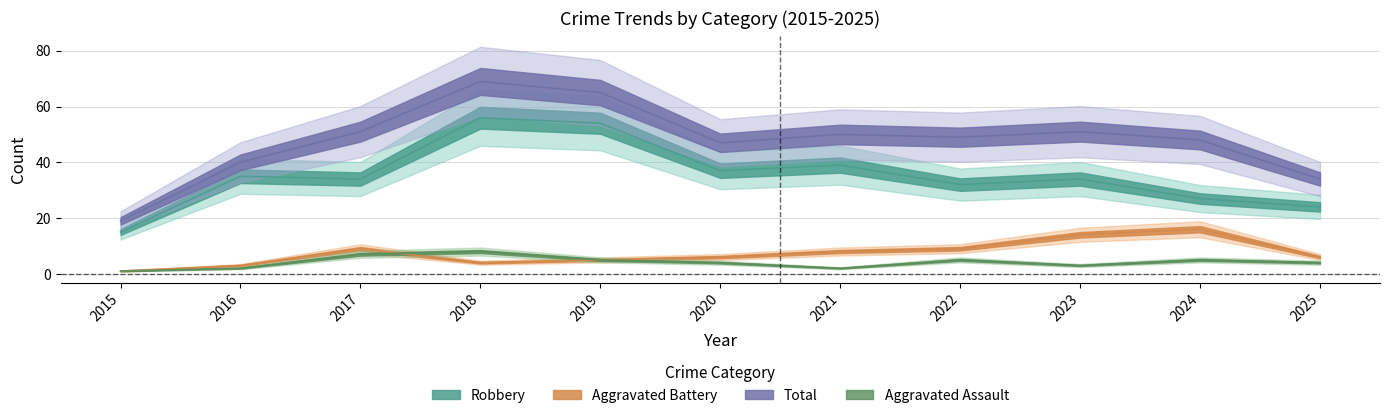

Reading left to right, list all the values displayed in this chart.

Aggravated Assault: 1	2	7	8	5	4	2	5	3	5	4
Aggravated Battery: 1	3	9	4	5	6	8	9	14	16	6
Robbery: 15	35	34	56	54	37	39	32	34	27	24
Total: 19	40	51	69	65	47	50	49	51	48	34